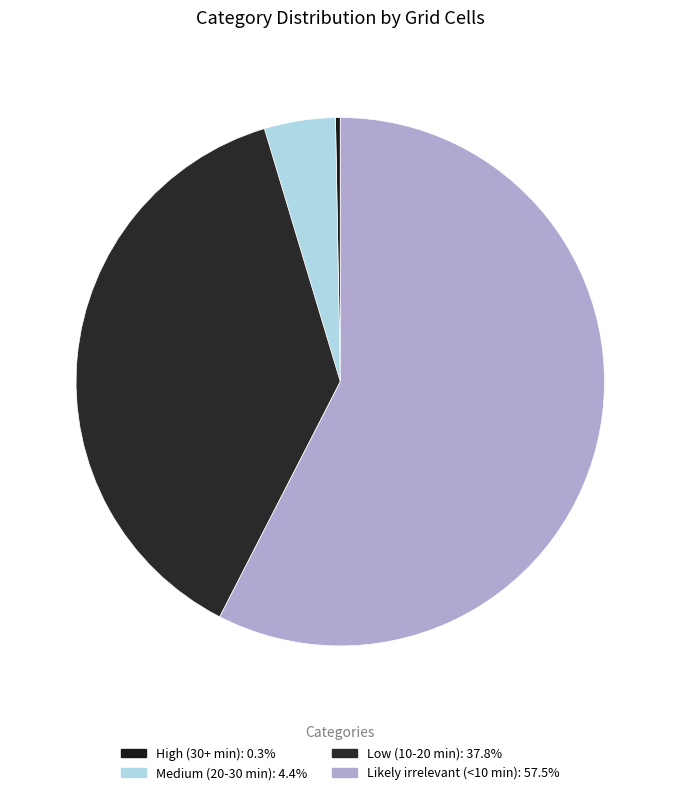

Count the number of slices in the pie.

4